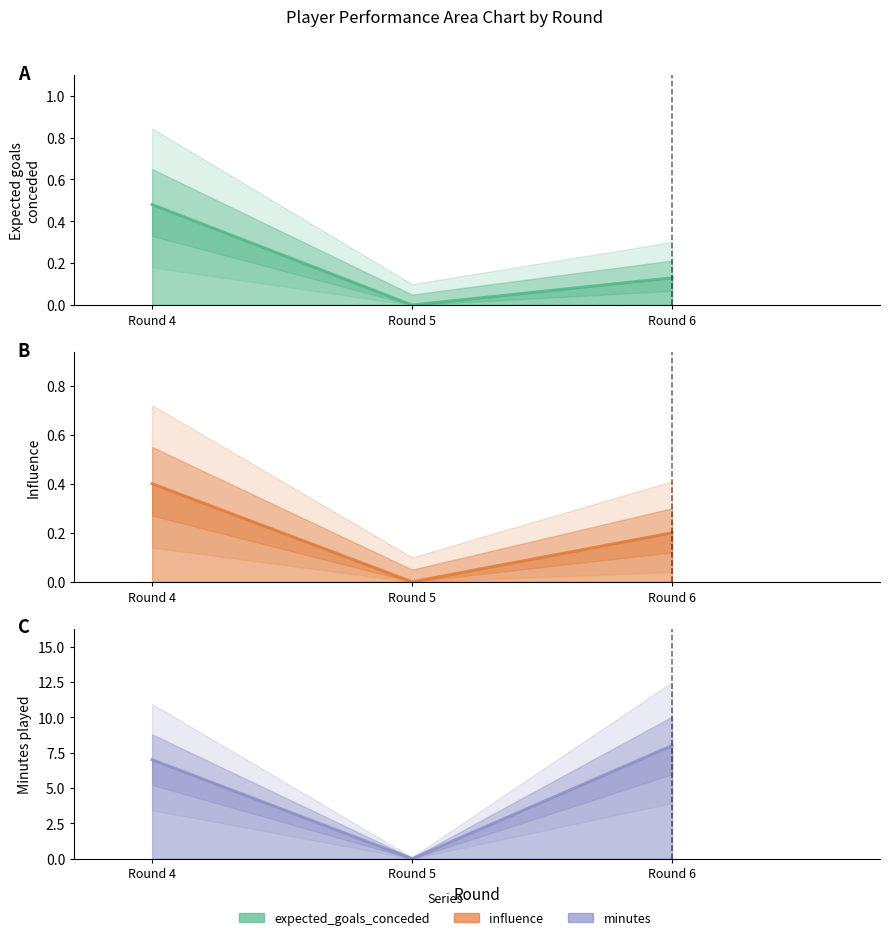

True or false: minutes line has a value of 0.0 at Round 5.

True